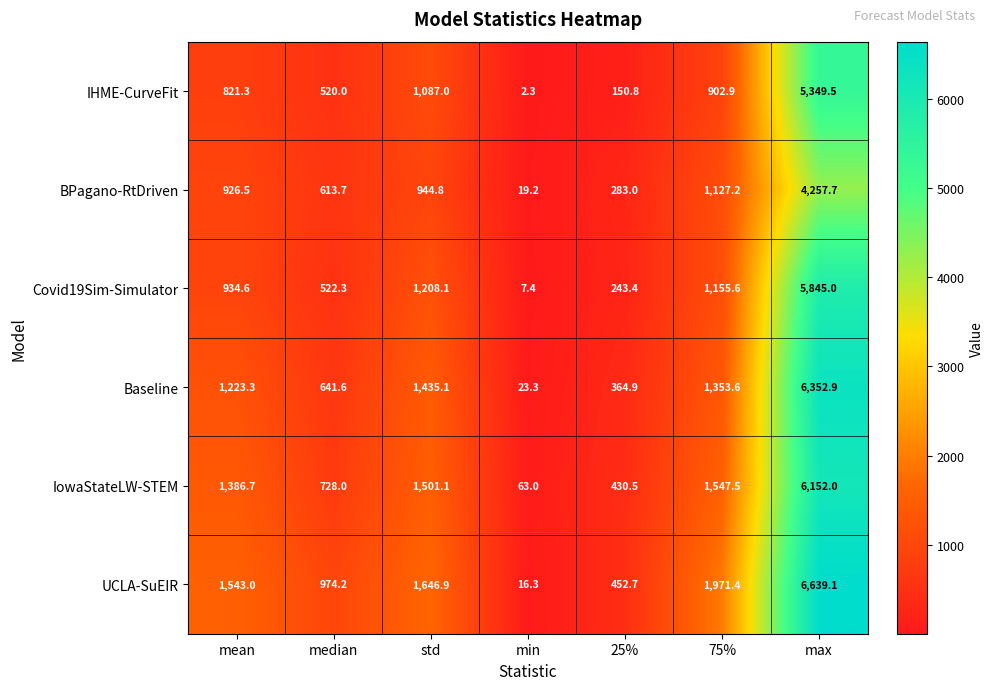

What is the total value across all series at std?

7823.0